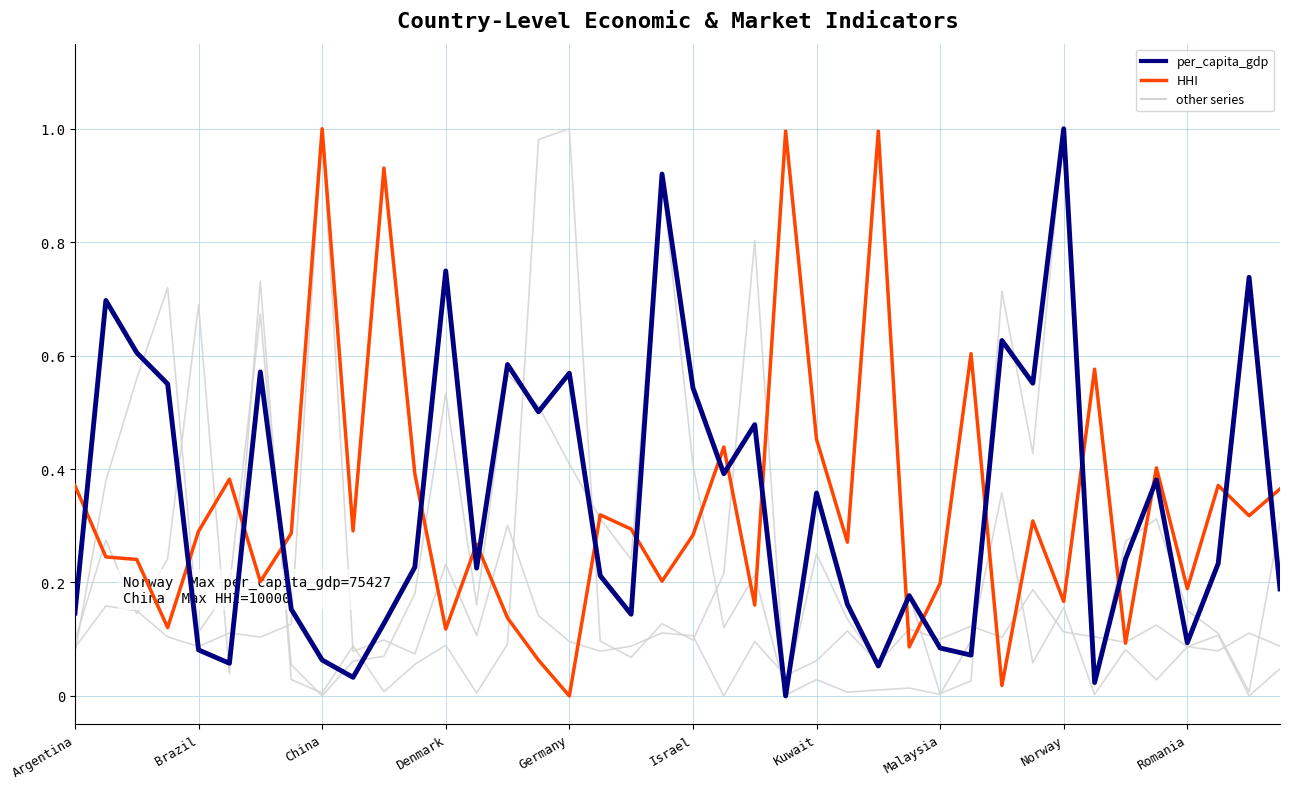

How many lines are shown in the chart?

5